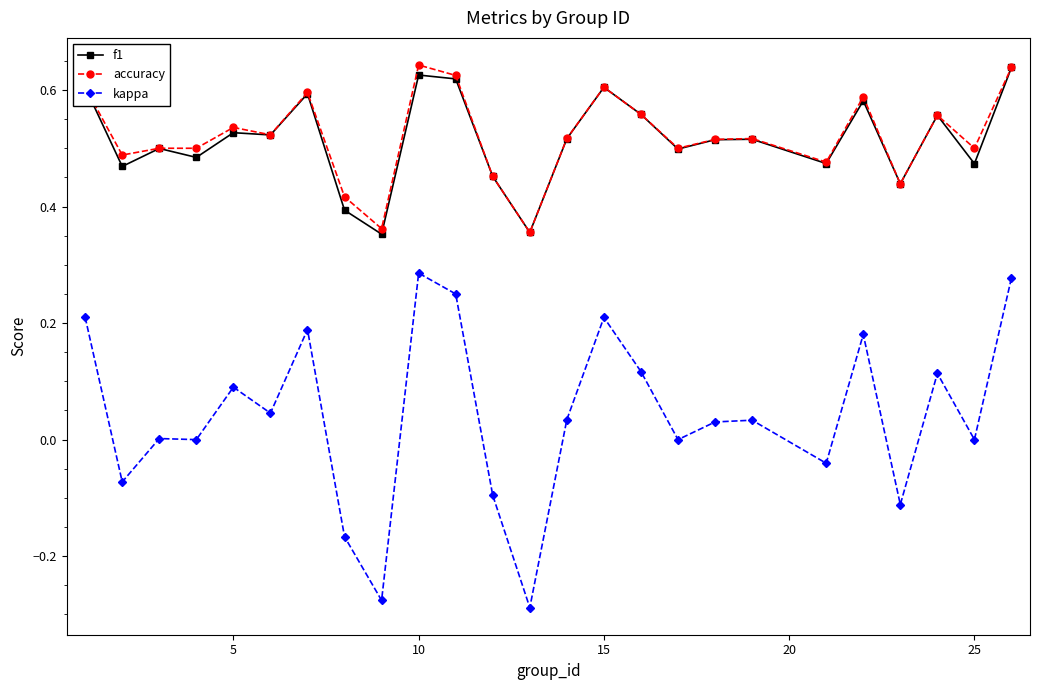

Which series has the largest range (max minus min)?

kappa